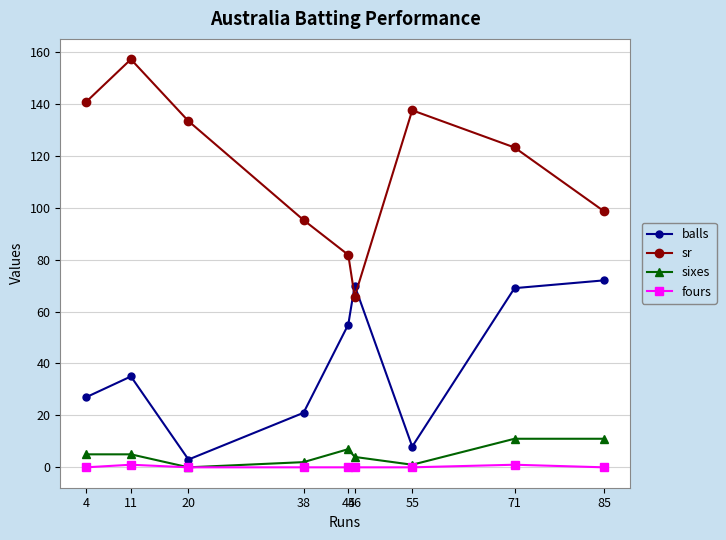

Which series has the widest spread of values?

sr